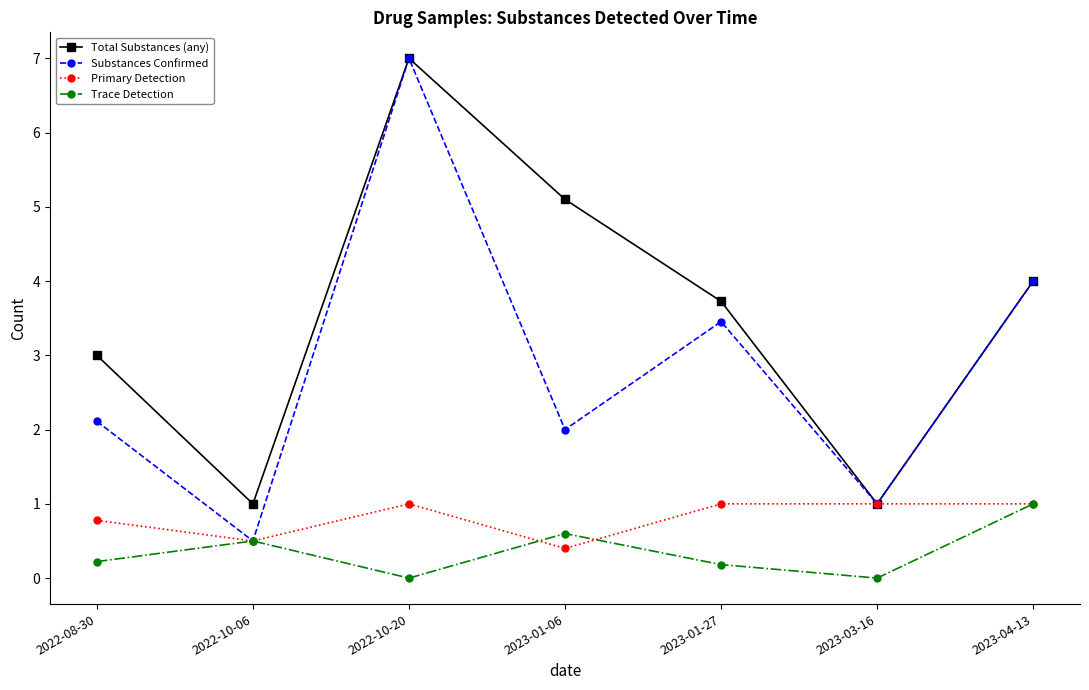

What is the difference between the Total Substances (any) values at 2023-04-13 and 2022-10-20?

3.0